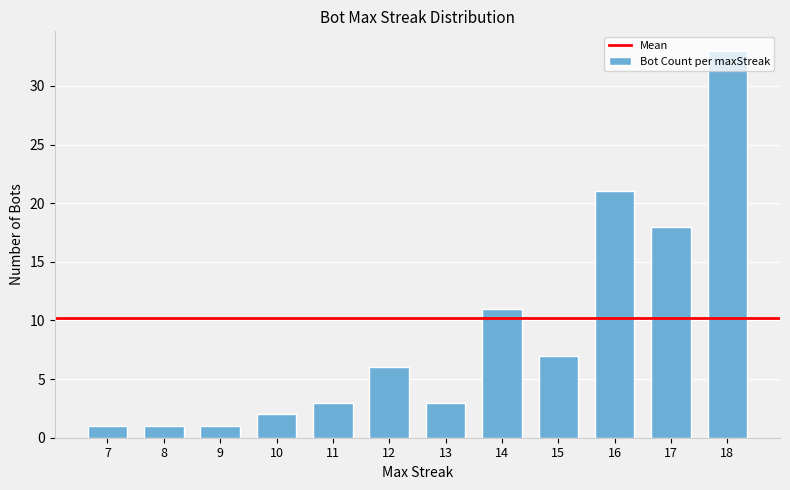

Where is the data nearest to the value 17?

17